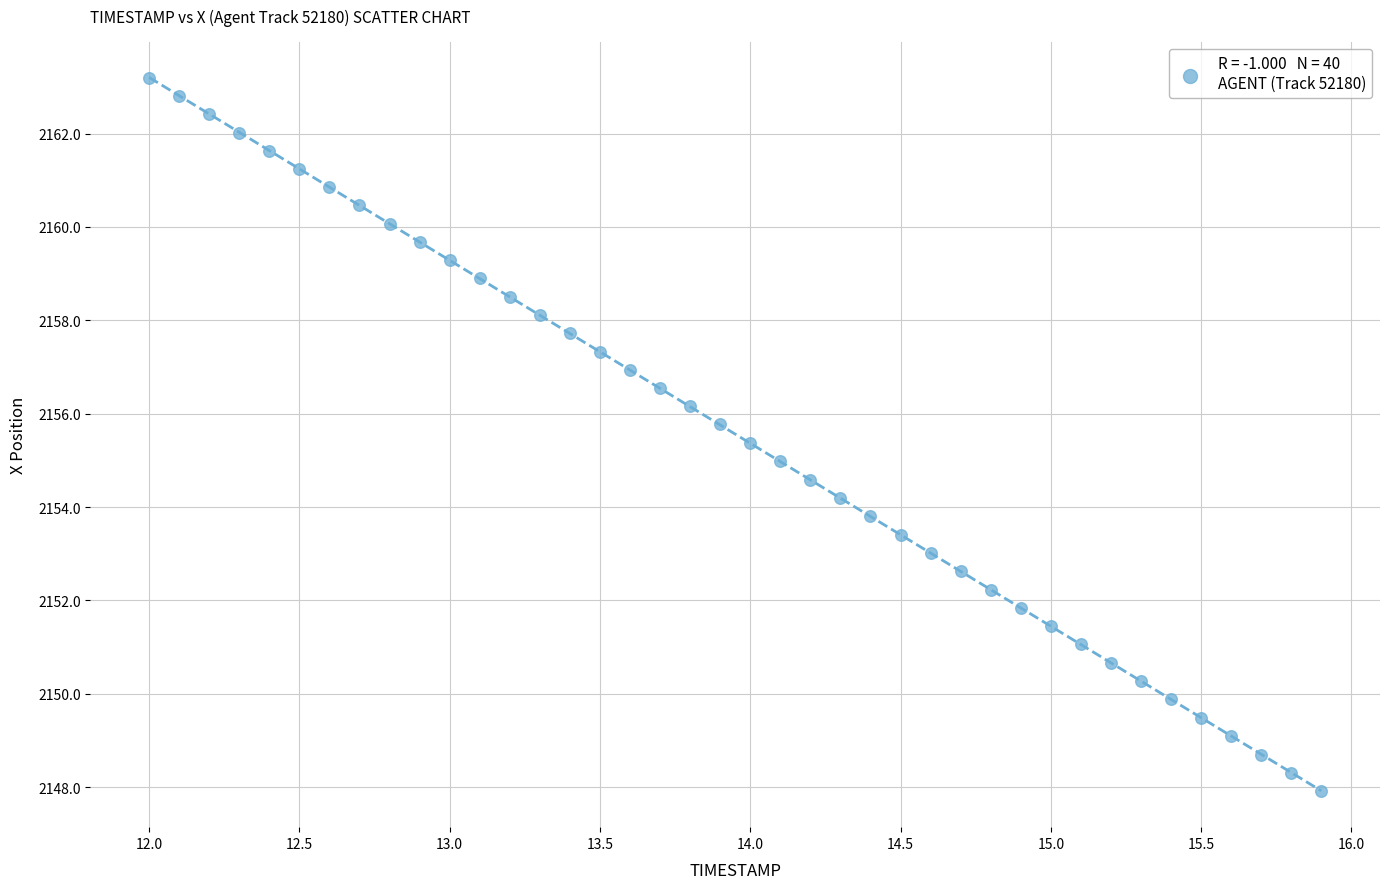

What is the range of X values (max minus min)?

3.9